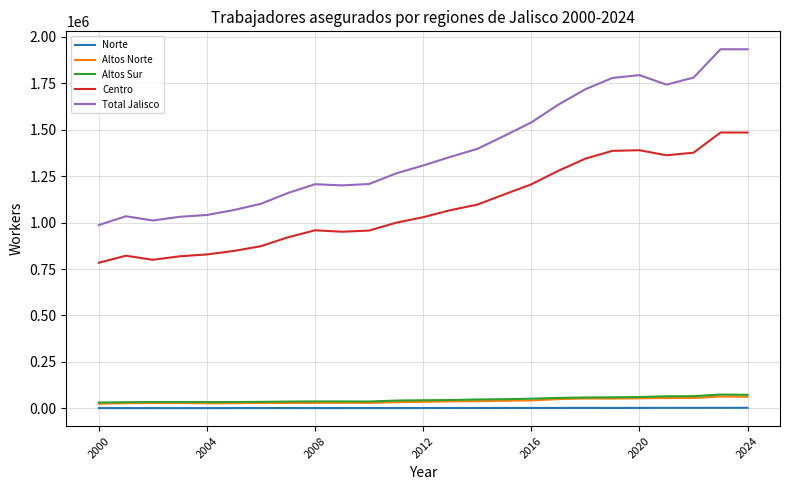

What is the maximum value shown in the chart?

1932962